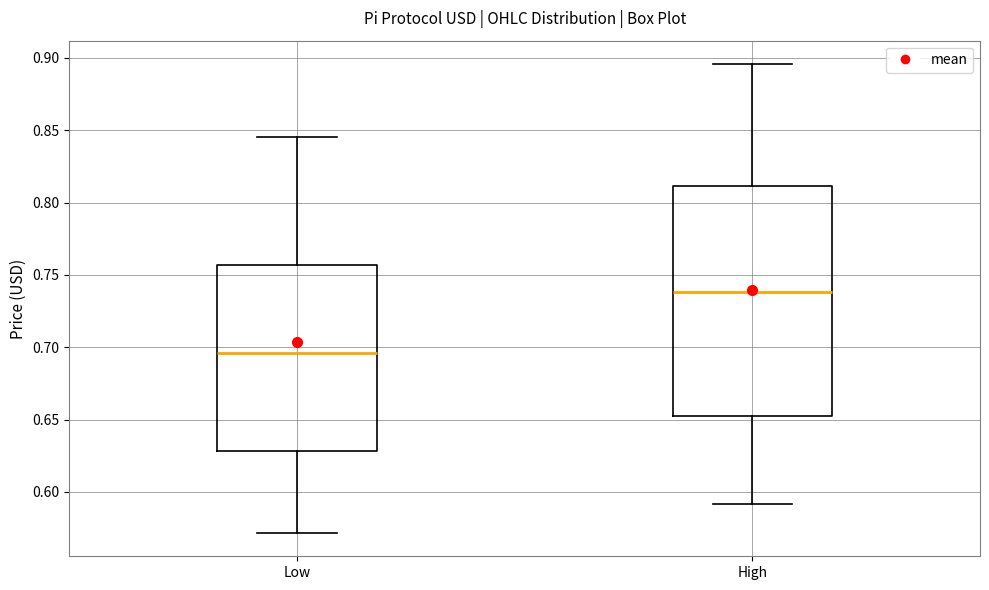

Which box is the tallest, from its lower edge to its upper edge?

High